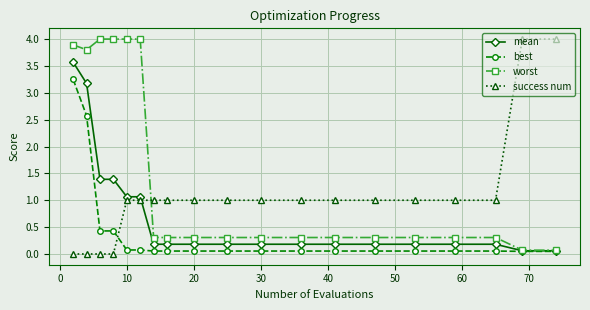

After their last crossing, which series has the higher values: success num or mean?

success num